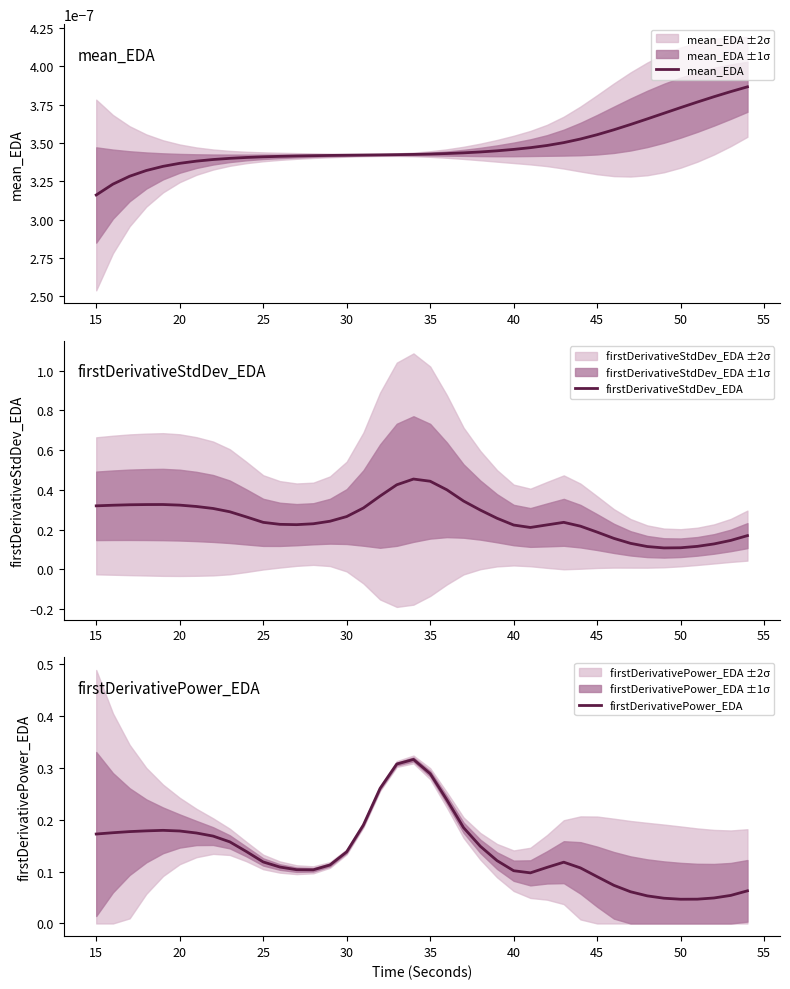

Is this an area chart (filled region under the line)?

No